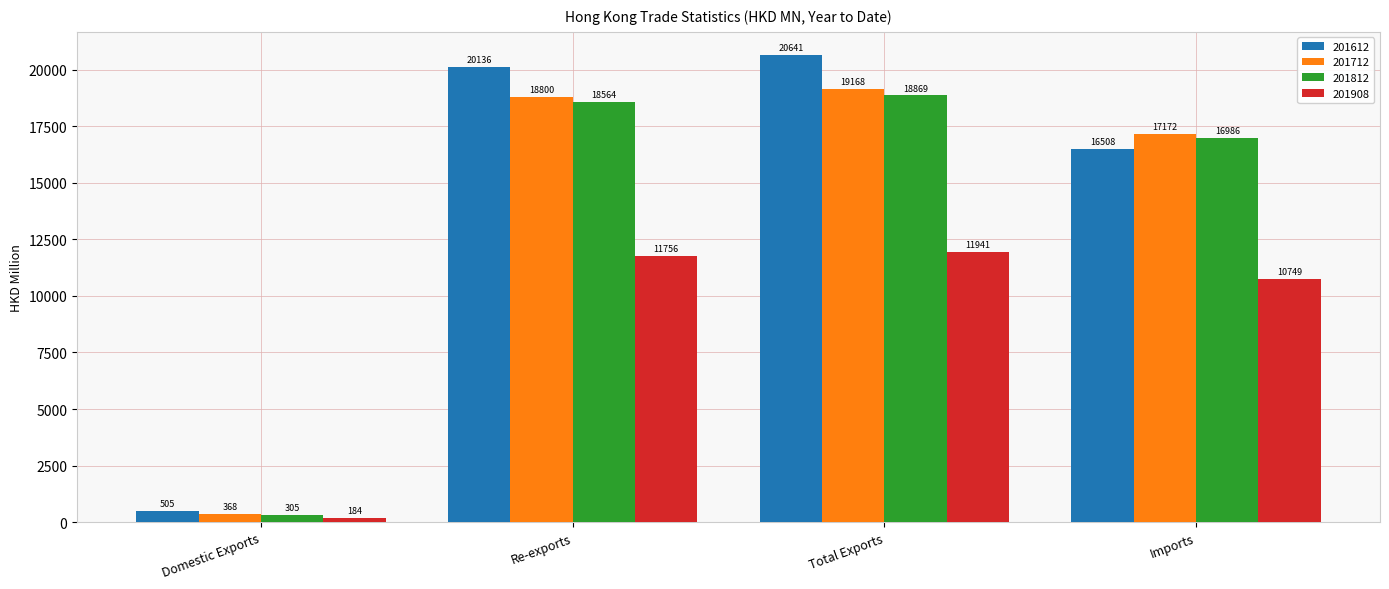

Which category has the lowest value across all series?

Domestic Exports